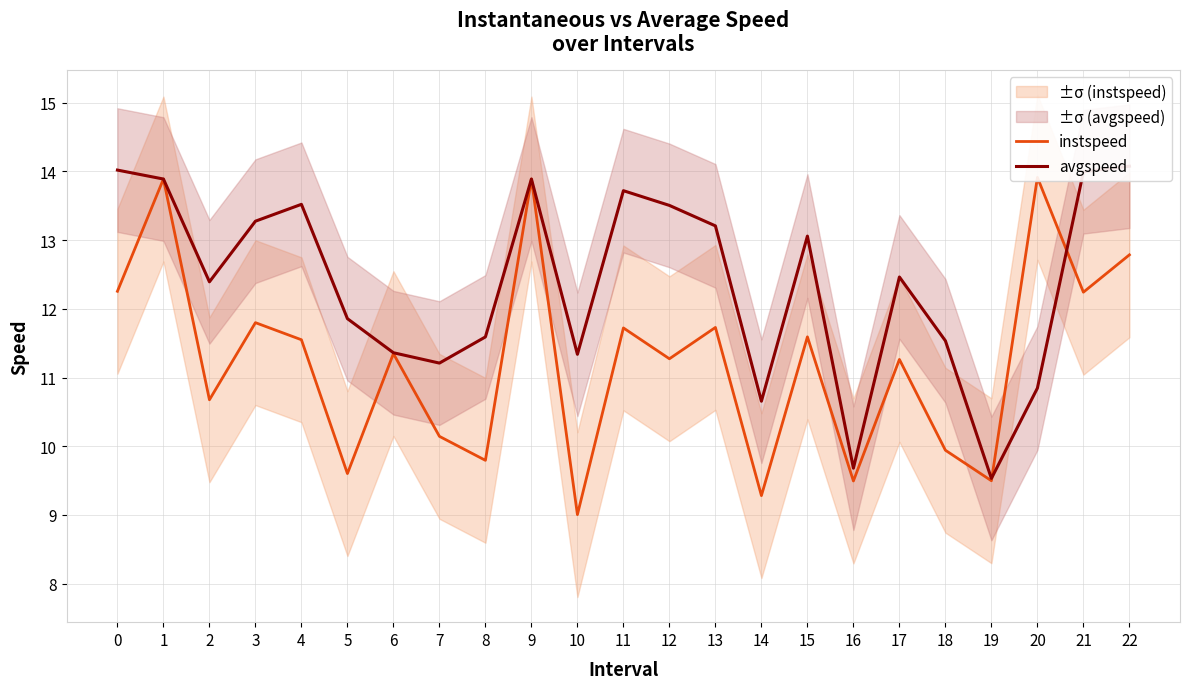

What is the difference between the maximum and minimum values in the instspeed series?

4.9